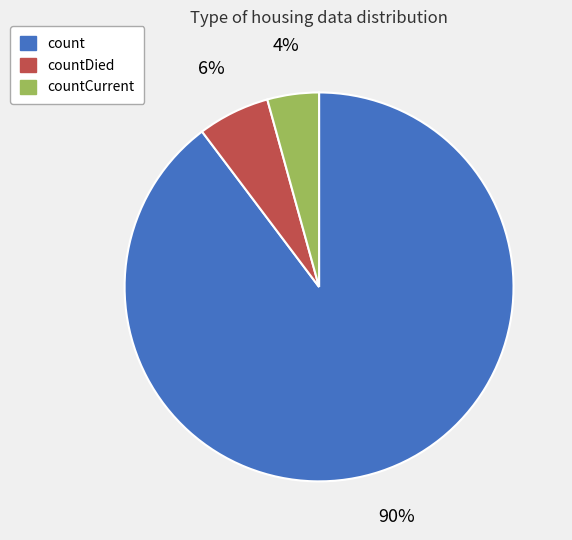

Is there any slice that represents more than half of the pie?

Yes